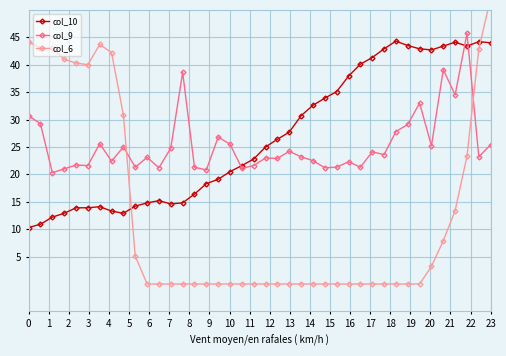

Does the chart display data point markers on the line(s)?

Yes